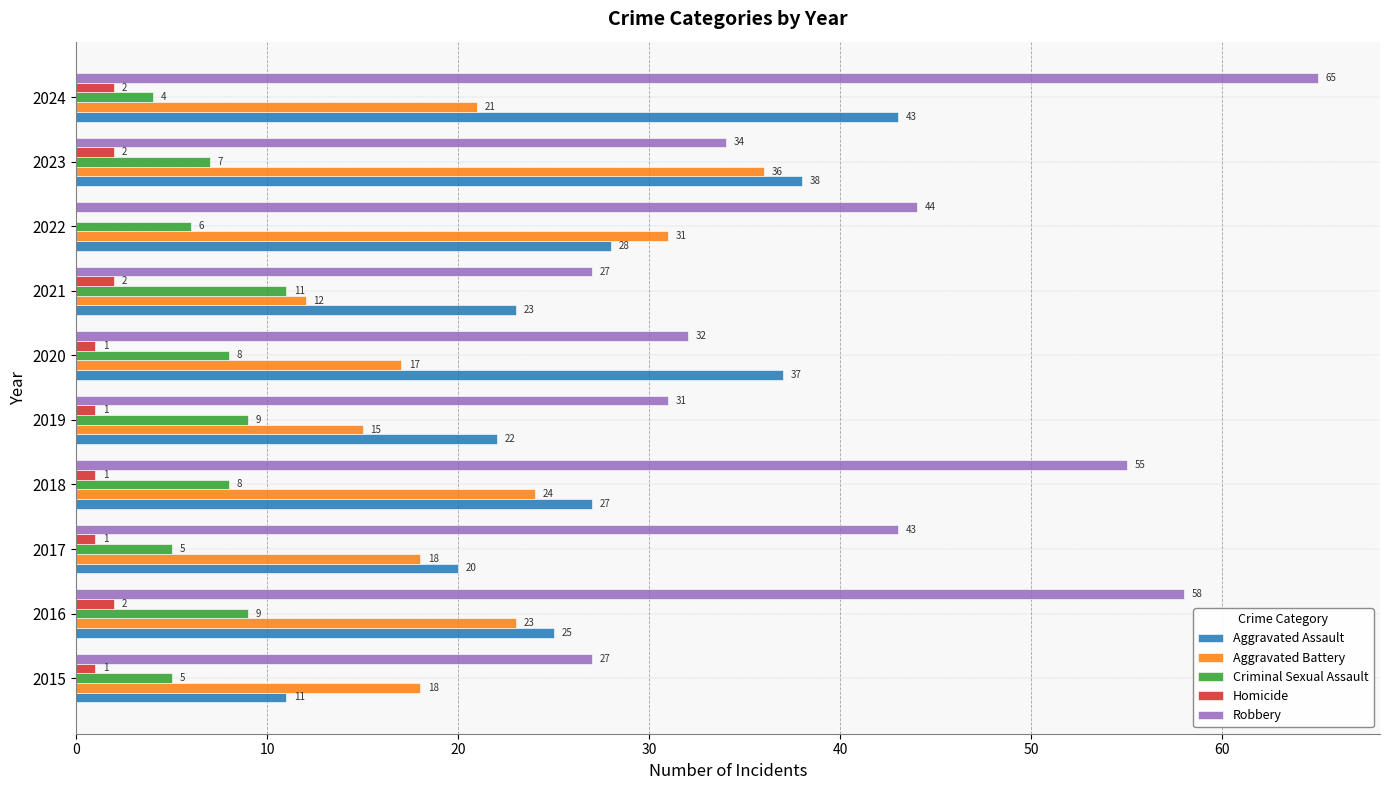

What is the greatest value displayed?

65